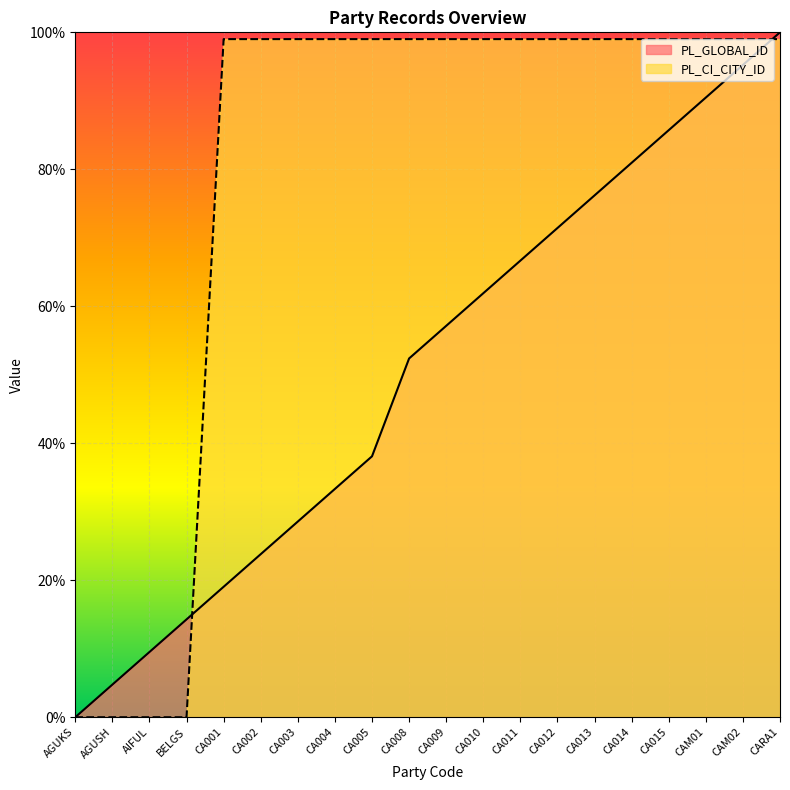

What is the value of the PL_GLOBAL_ID point at the 18th from the left?

0.9